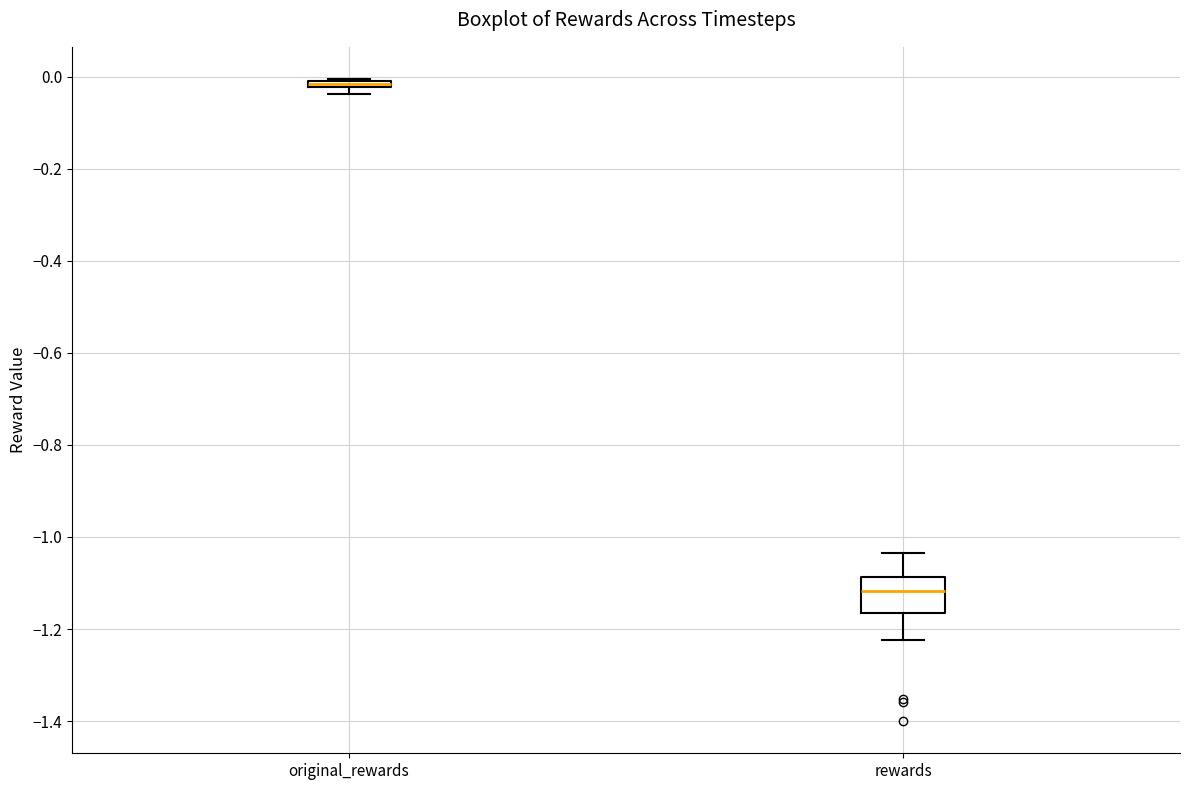

Which box is the tallest, from its lower edge to its upper edge?

rewards